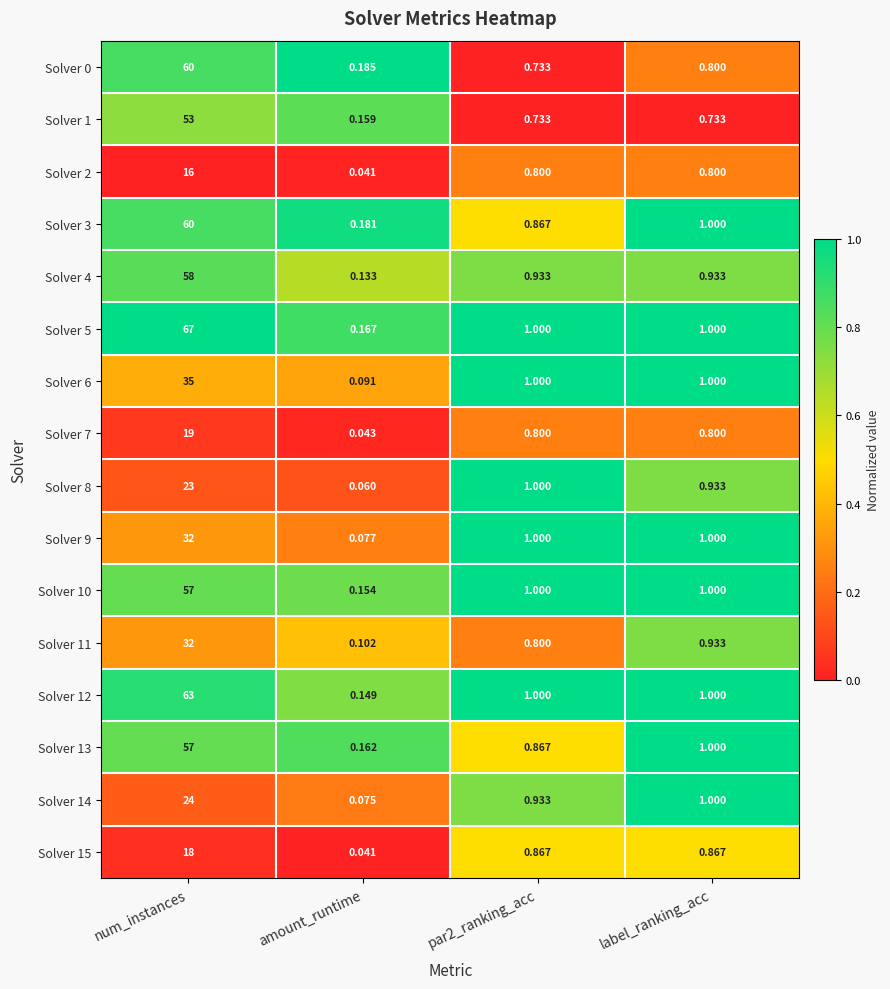

Is the value of Solver 7 at label_ranking_acc greater than the value of Solver 5 at par2_ranking_acc?

No